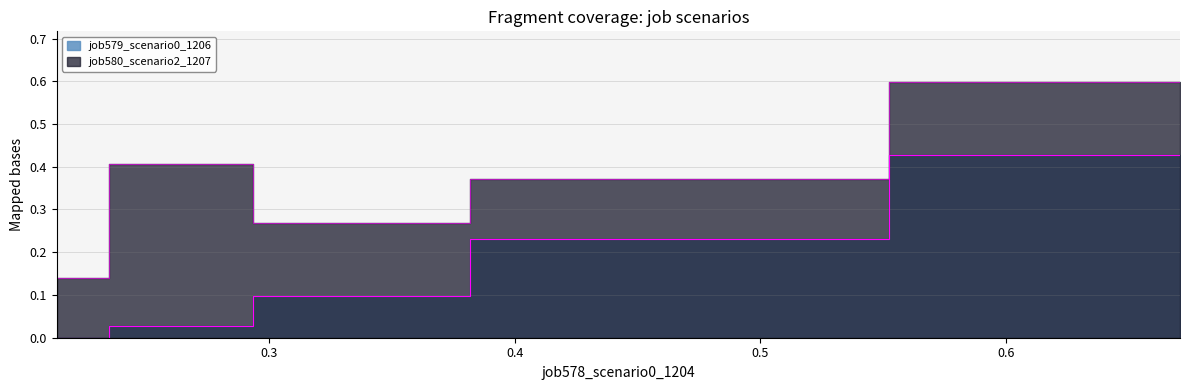

At how many categories does at least one series exceed 0?

5